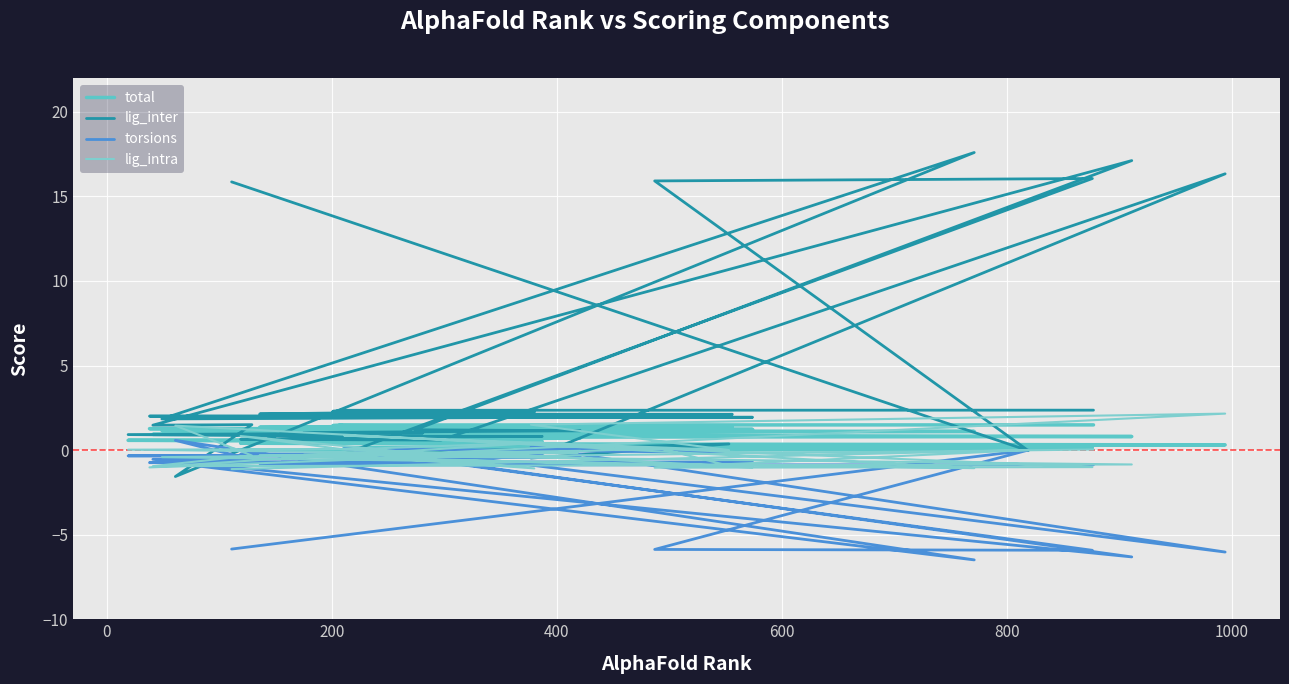

How many values in the lig_inter series are below 1?

12